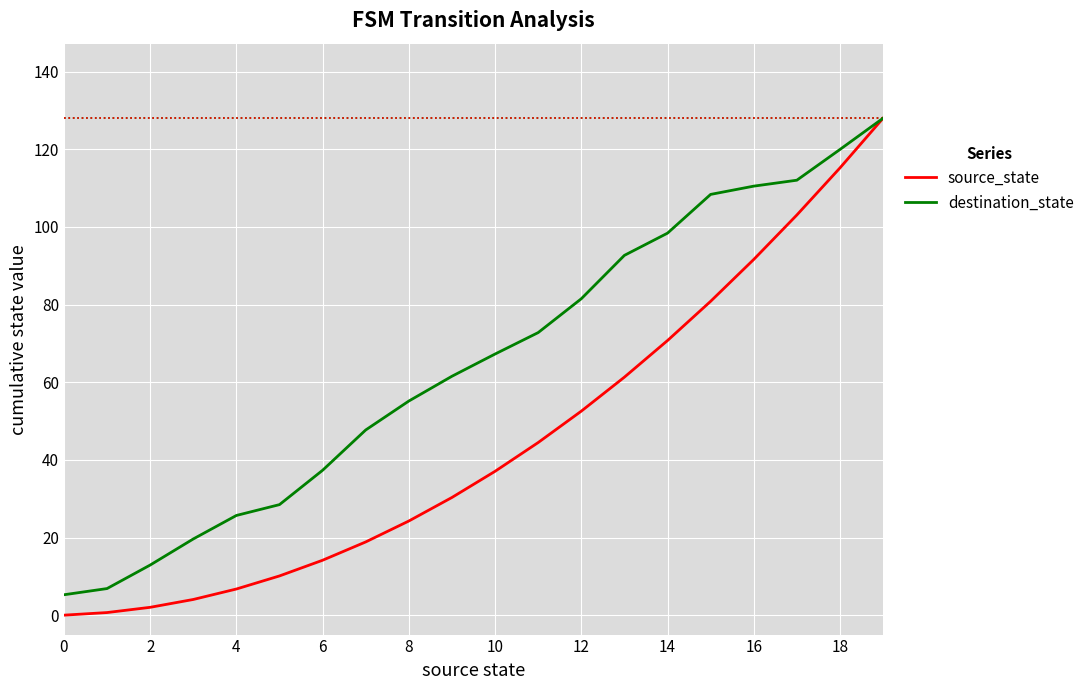

What is the highest value of the source_state series?

128.0